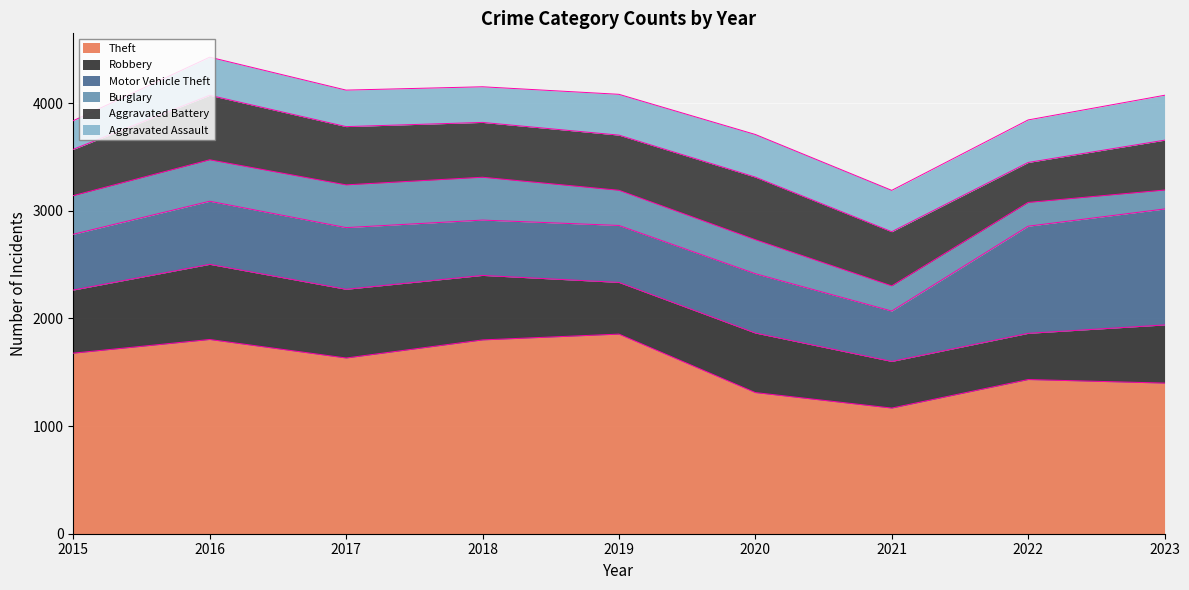

How many series are shown in this chart?

6